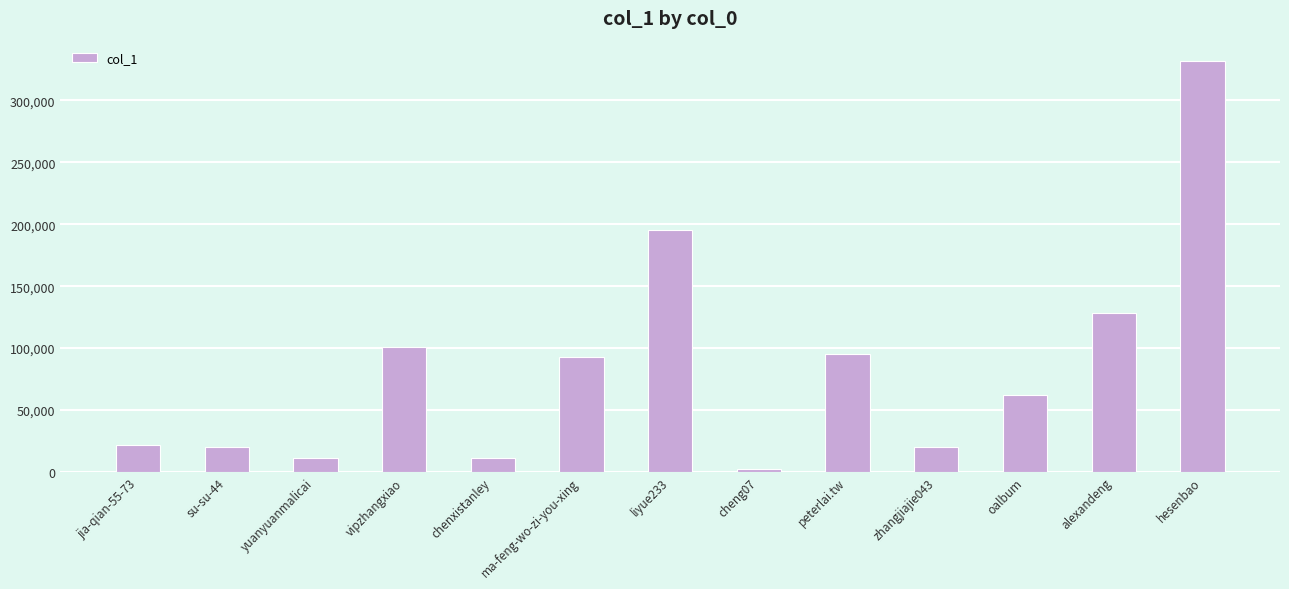

How many series are shown in this chart?

1